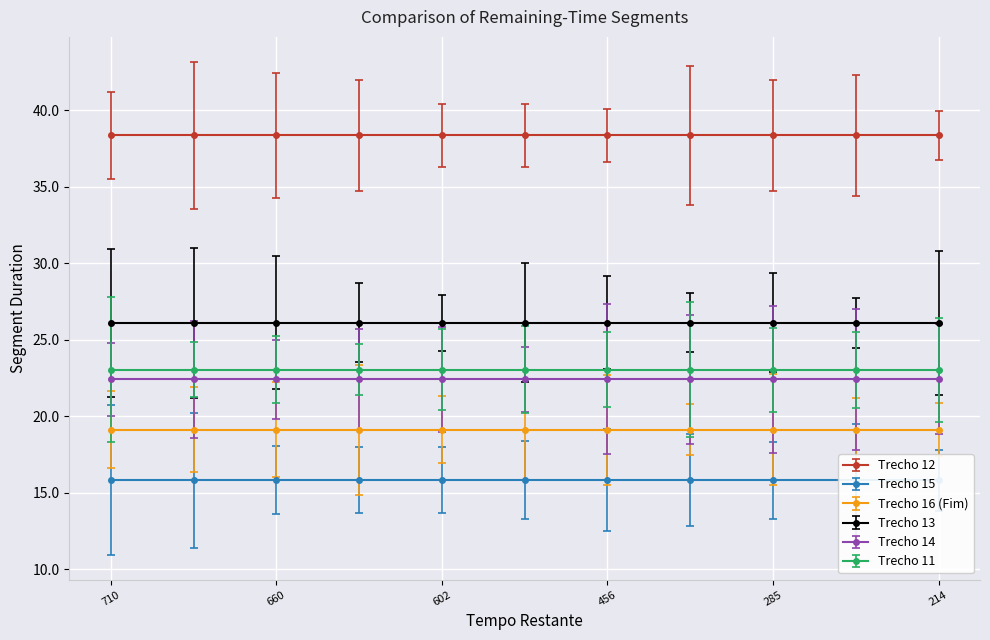

What is the difference between the highest and lowest values at 9?

22.5